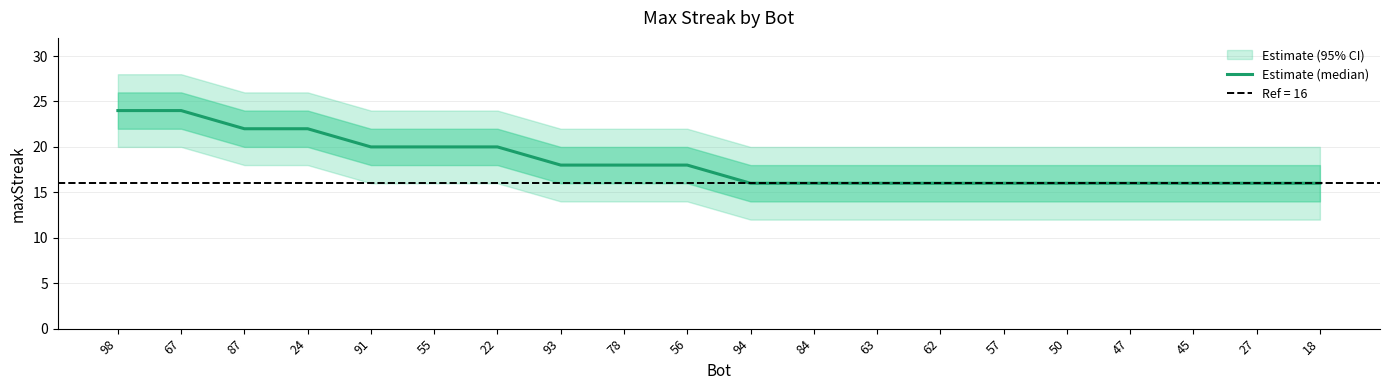

List the labels in order of value, largest first.

98, 67, 87, 24, 91, 55, 22, 93, 78, 56, 94, 84, 63, 62, 57, 50, 47, 45, 27, 18